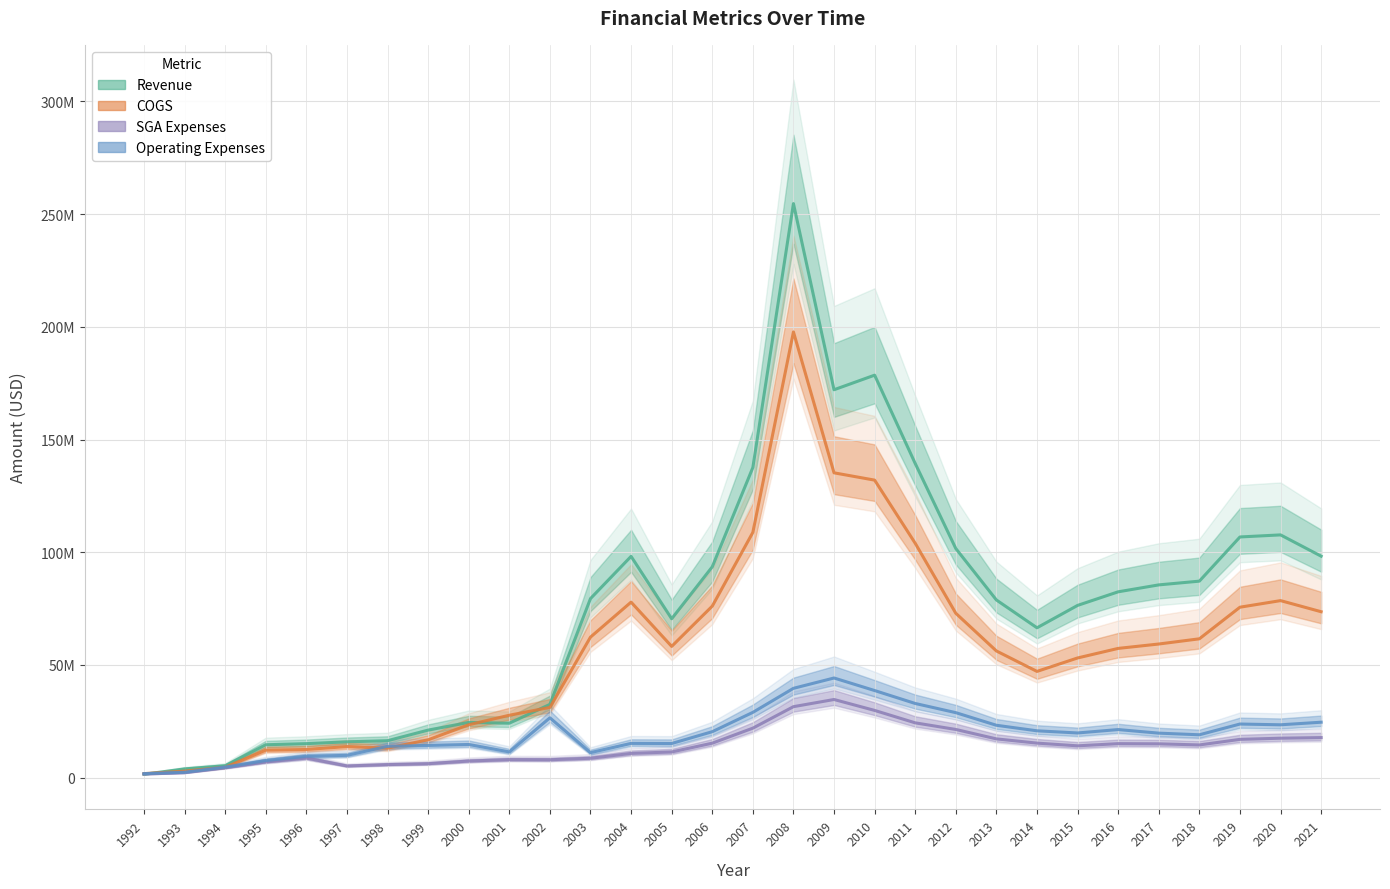

What is the difference between the maximum and minimum values in the SGA Expenses series?

33082000